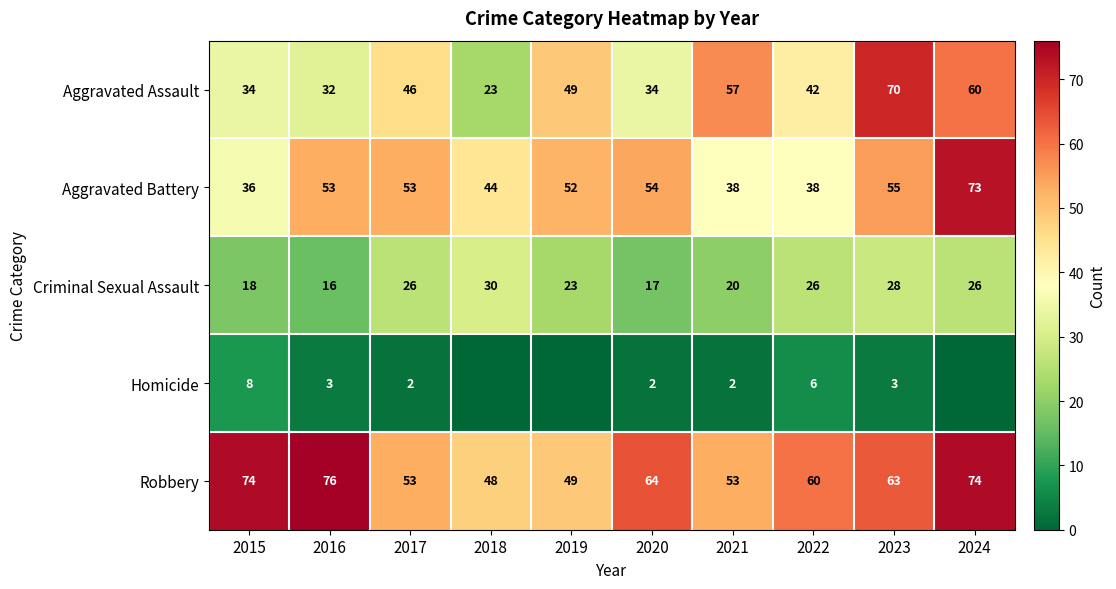

What is the highest value of the Aggravated Assault series?

70